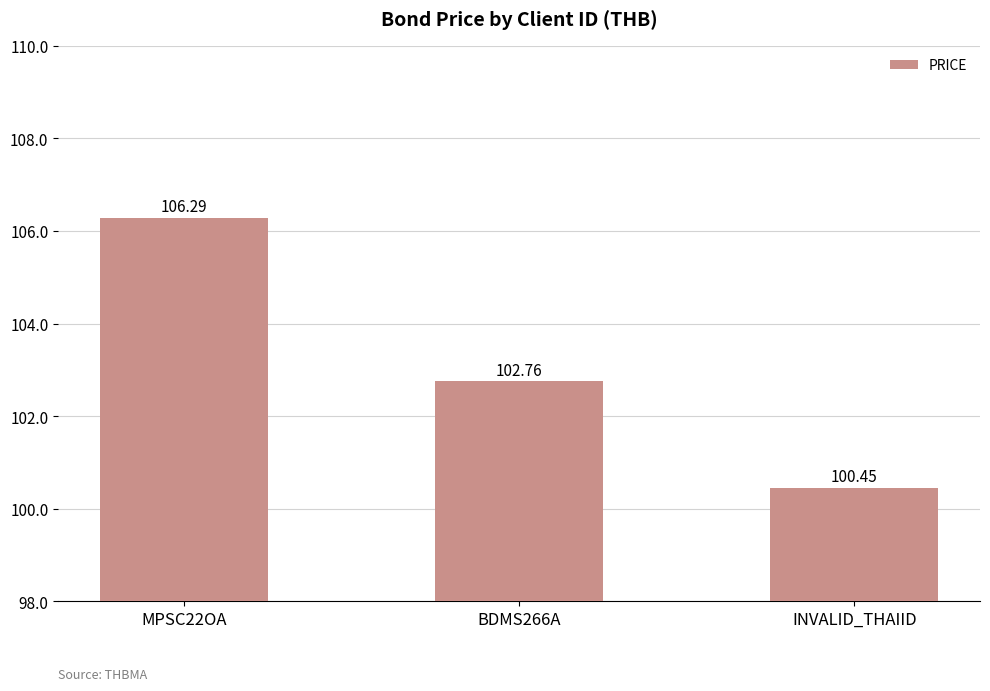

What position from the right is INVALID_THAIID?

1